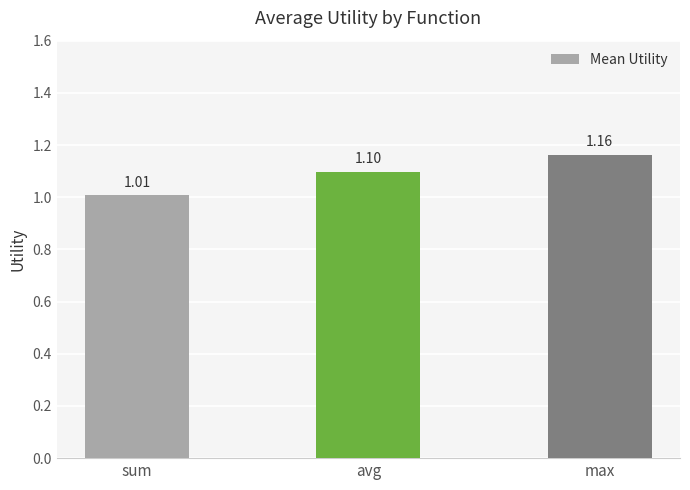

What is the label of the 2nd bar from the right?

avg